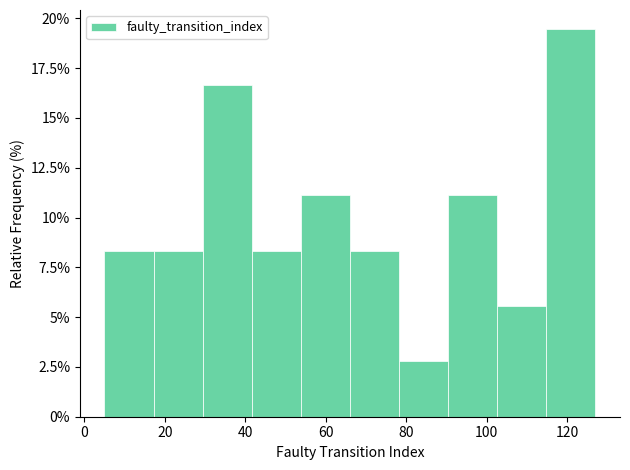

Reading left to right, transcribe this chart: for each bar, give the range it covers on the x-axis and its height. Neither the bar edges nor the heights are printed on the chart, so give them approximately, as read against the axes.

5.0 to 17.2: 8.5
17.2 to 29.4: 8.5
29.4 to 41.6: 16.5
41.6 to 53.8: 8.5
53.8 to 66.0: 11.0
66.0 to 78.2: 8.5
78.2 to 90.4: 3.0
90.4 to 102.6: 11.0
102.6 to 114.8: 5.5
114.8 to 127.0: 19.5